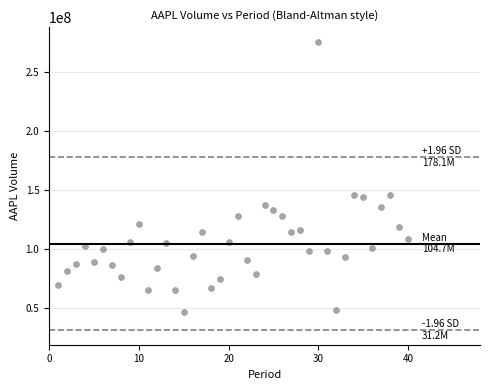

What is the range of Y values (max minus min)?

229360400